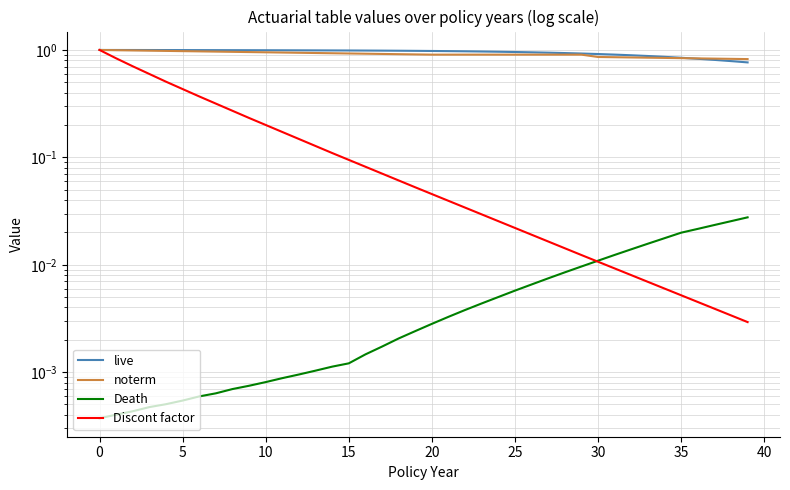

Is it true that Death equals 0.0 at 23?

True